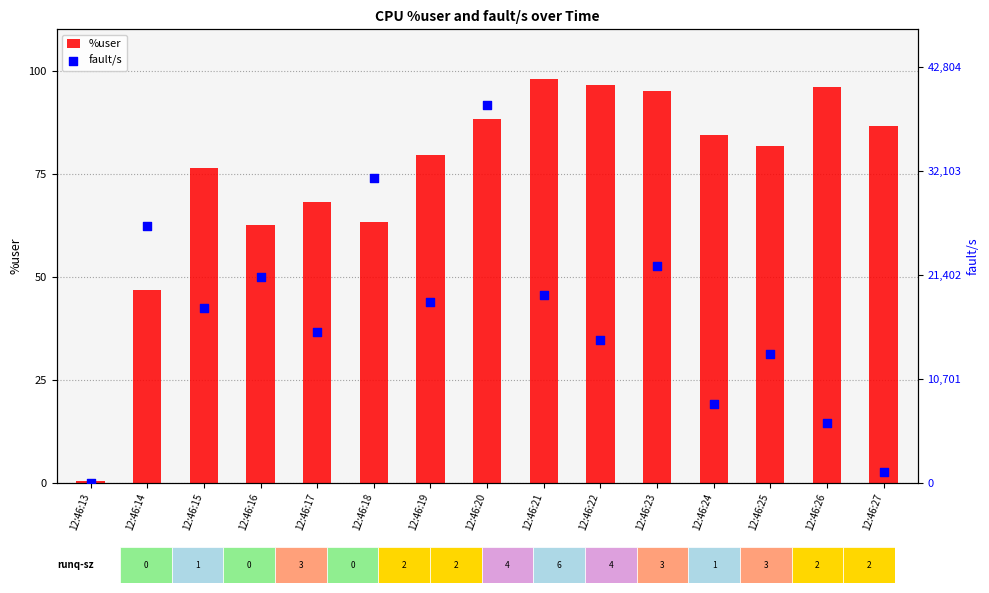

Which series reaches the maximum Y coordinate?

fault/s